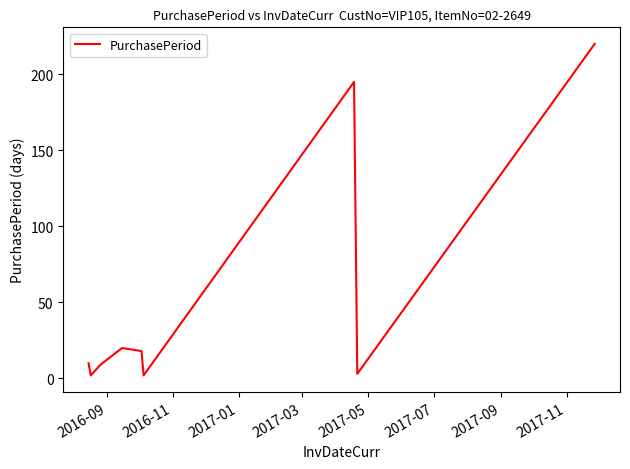

How many interior local valleys (lower than both neighbors) does the data have?

3